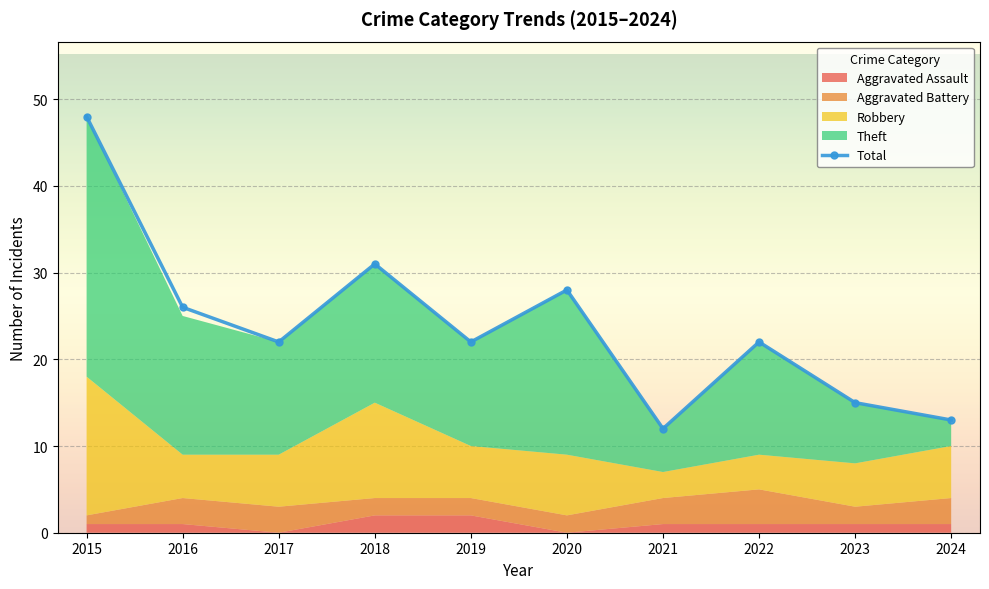

What is the smallest value displayed?

12